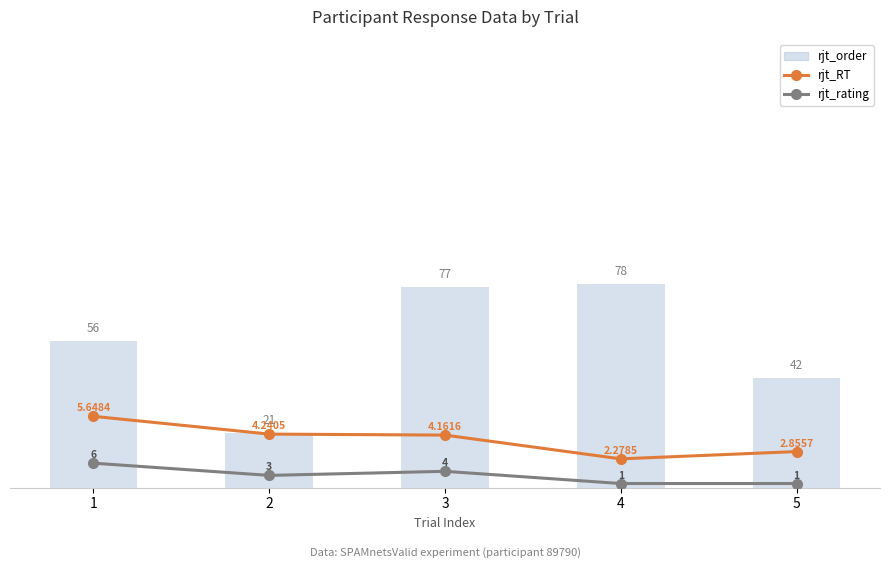

At which label does rjt_rating first exceed 4?

1